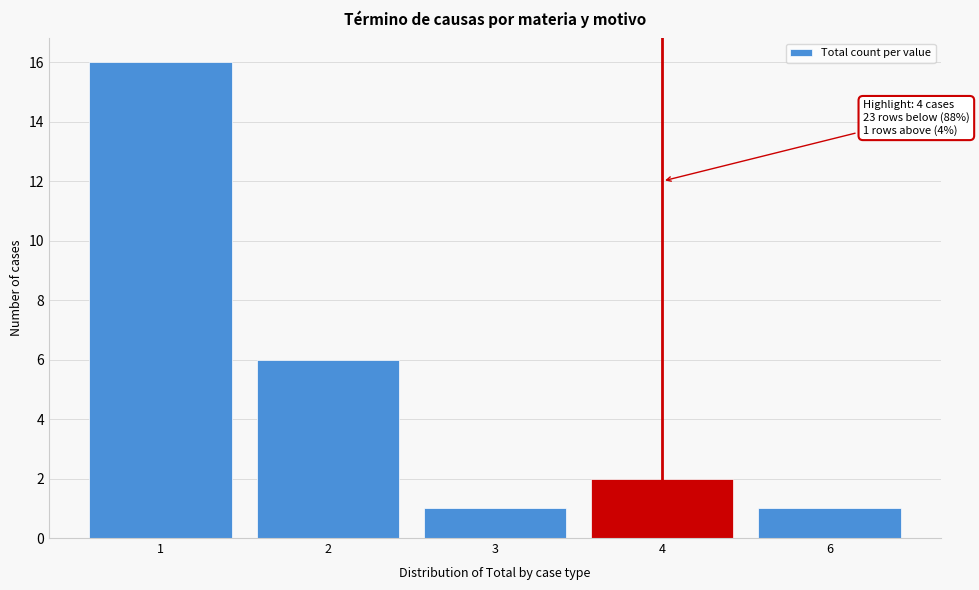

Reading right to left, extract all data points from this chart.

6=1	4=2	3=1	2=6	1=16